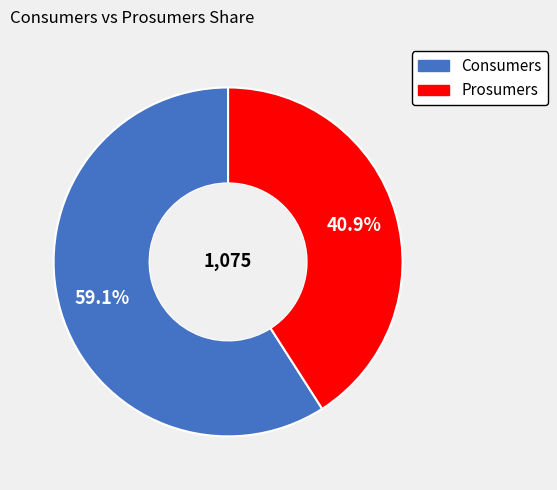

To the nearest percent, what is the combined percentage of Consumers and Prosumers?

100%